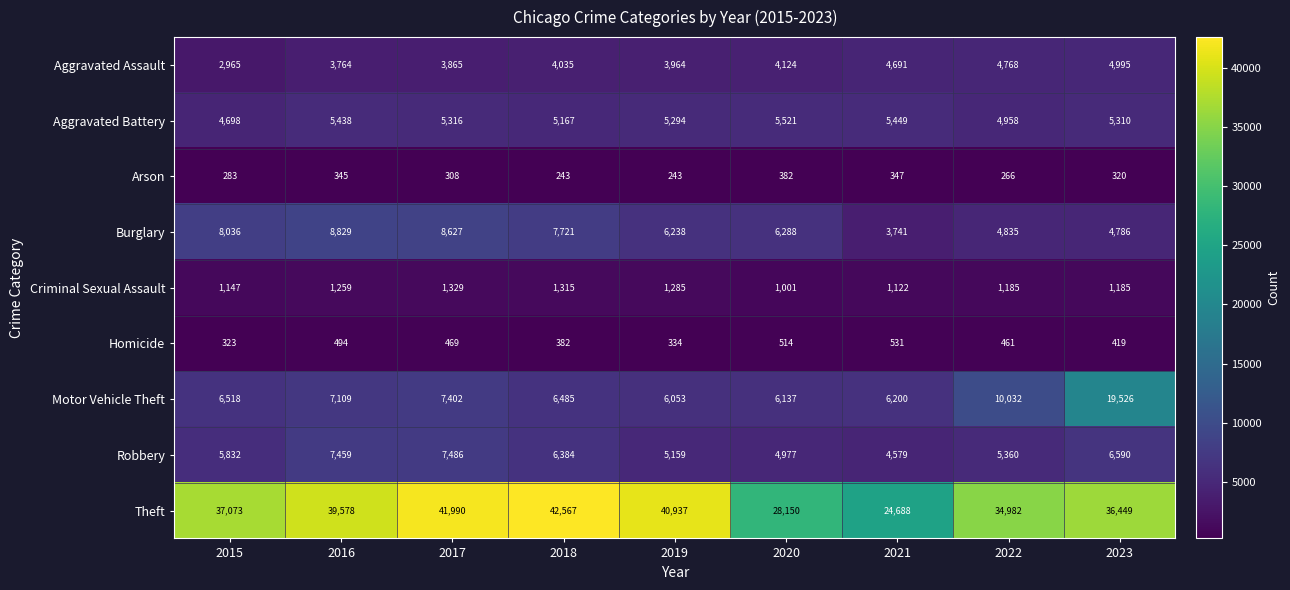

True or false: Robbery has a value of 7143 at 2022.

False